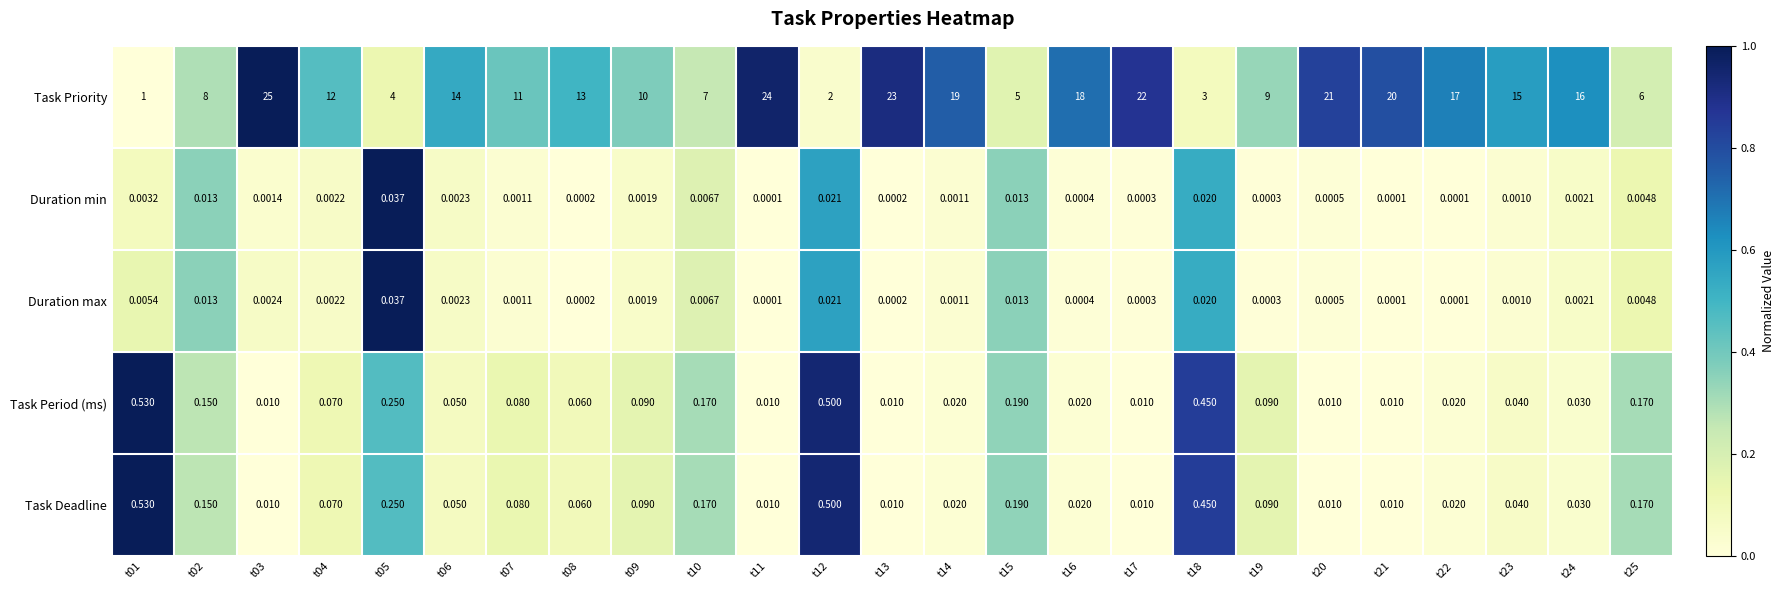

Between t18 and t25, which series saw the biggest shift?

Task Priority